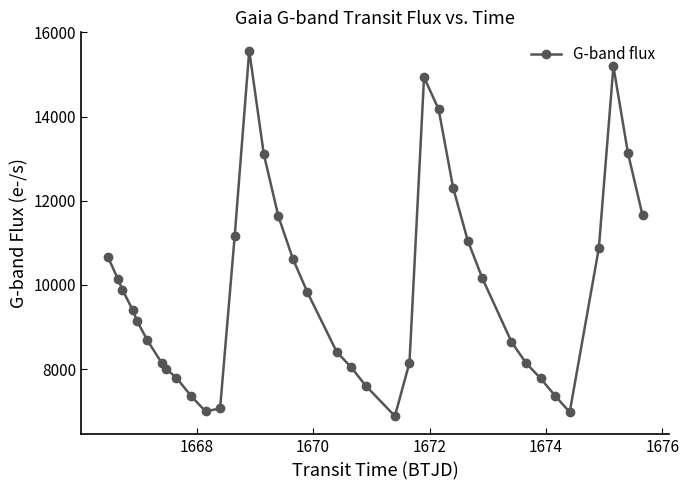

True or false: there are more than 2 points higher than both neighbors.

True